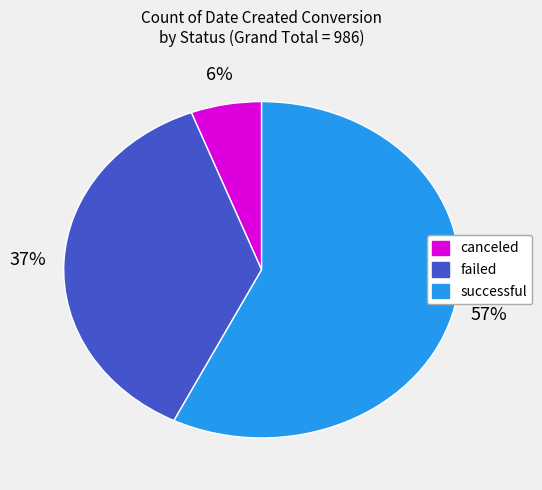

Rank the categories by value from lowest to highest.

canceled, failed, successful